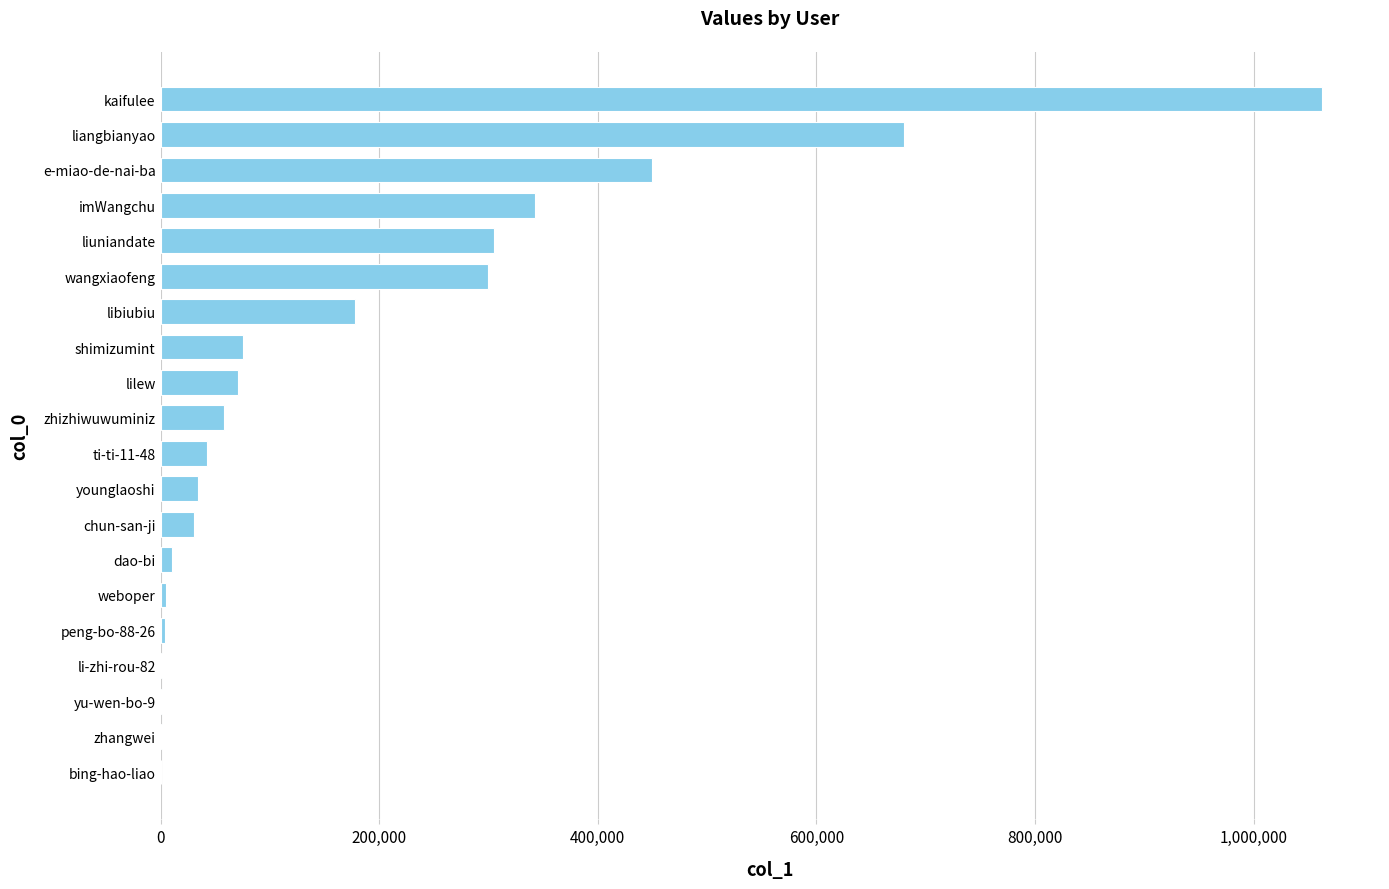

The value at imWangchu is 342863. True or false?

True